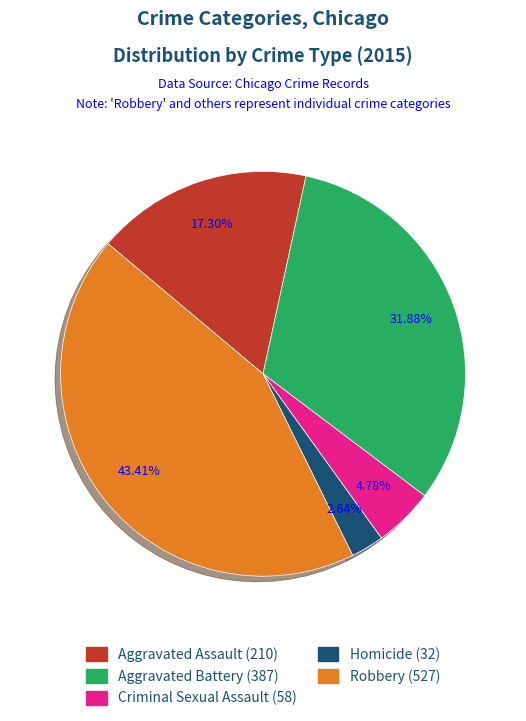

Count the number of slices in the pie.

5